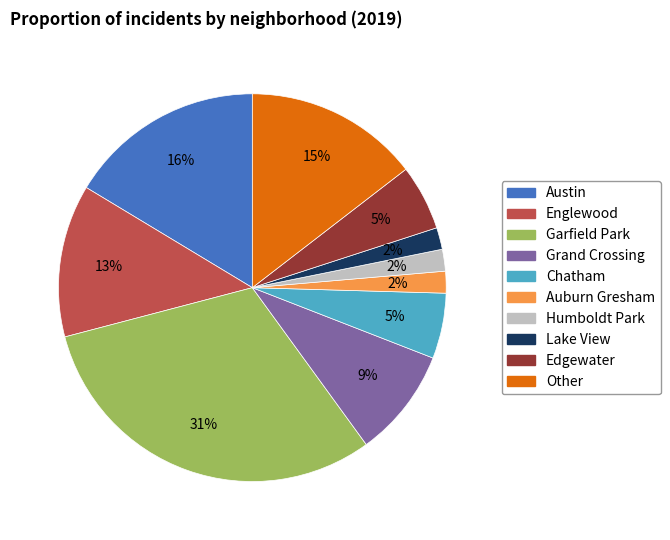

To the nearest percent, what is the combined percentage of Austin and Grand Crossing?

25%